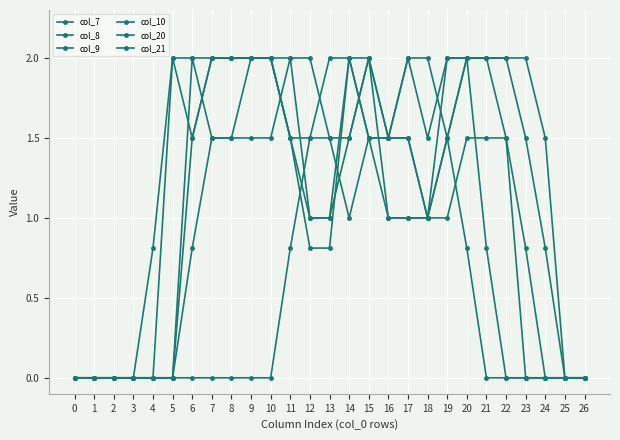

Is this an area chart (filled region under the line)?

No